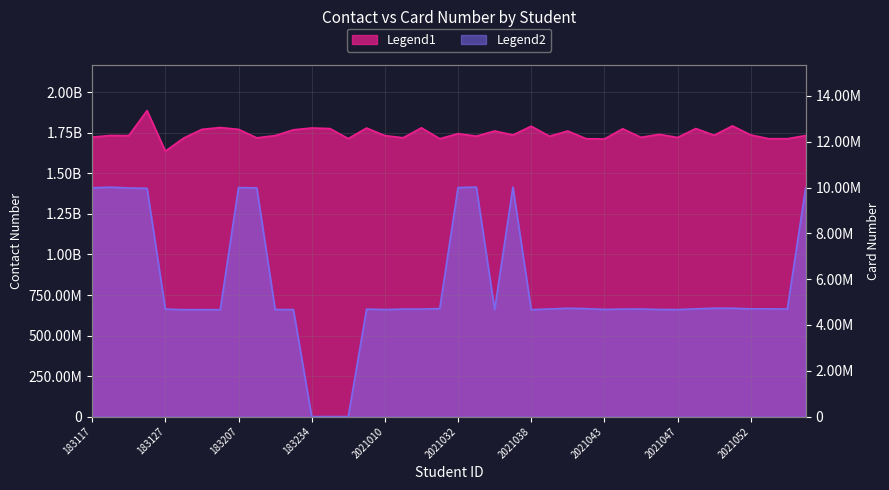

What is the difference between the highest and lowest values at 183228?

1108865538.4